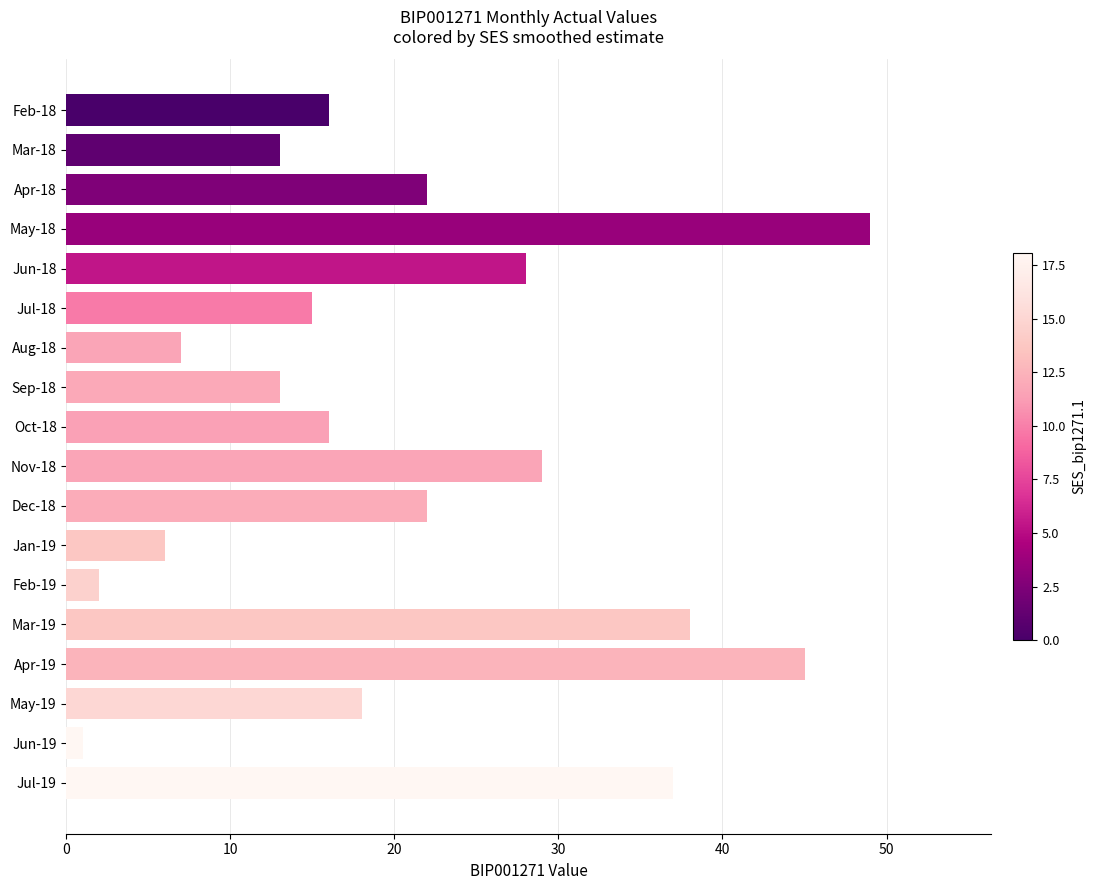

Read the value at Apr-18.

22